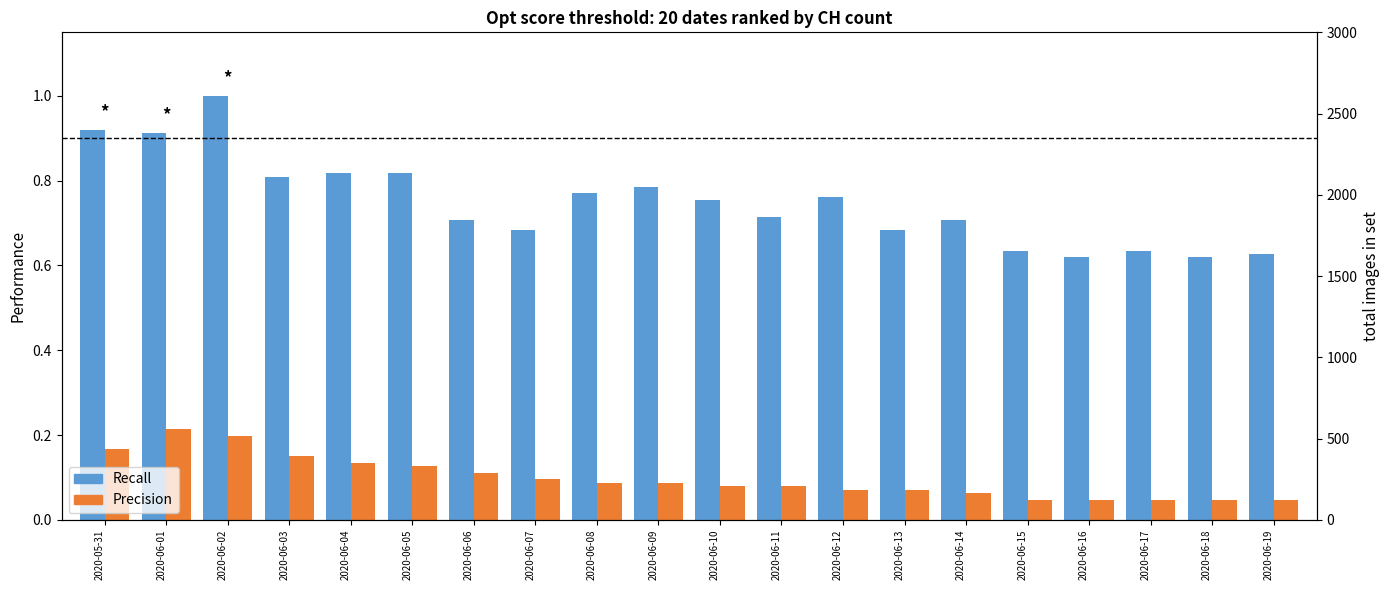

Which series has the widest spread of values?

Recall